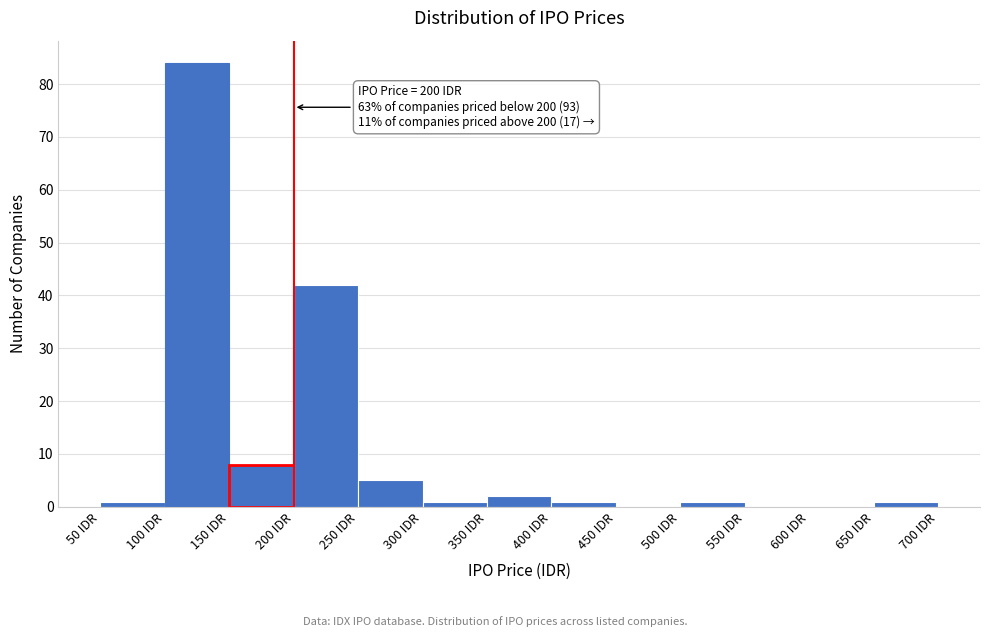

Which range on the x-axis has the tallest bar?

100 to 150